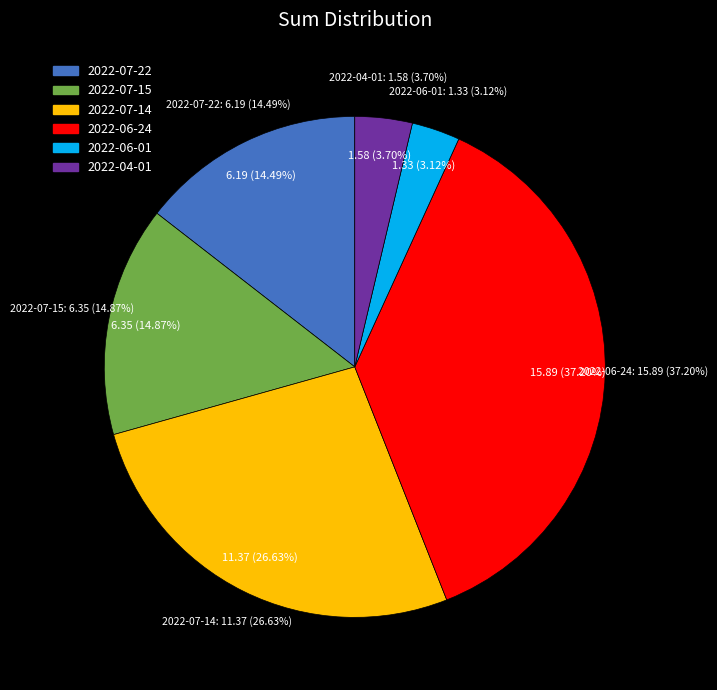

Which has a higher value, 2022-06-24 or 2022-07-15?

2022-06-24